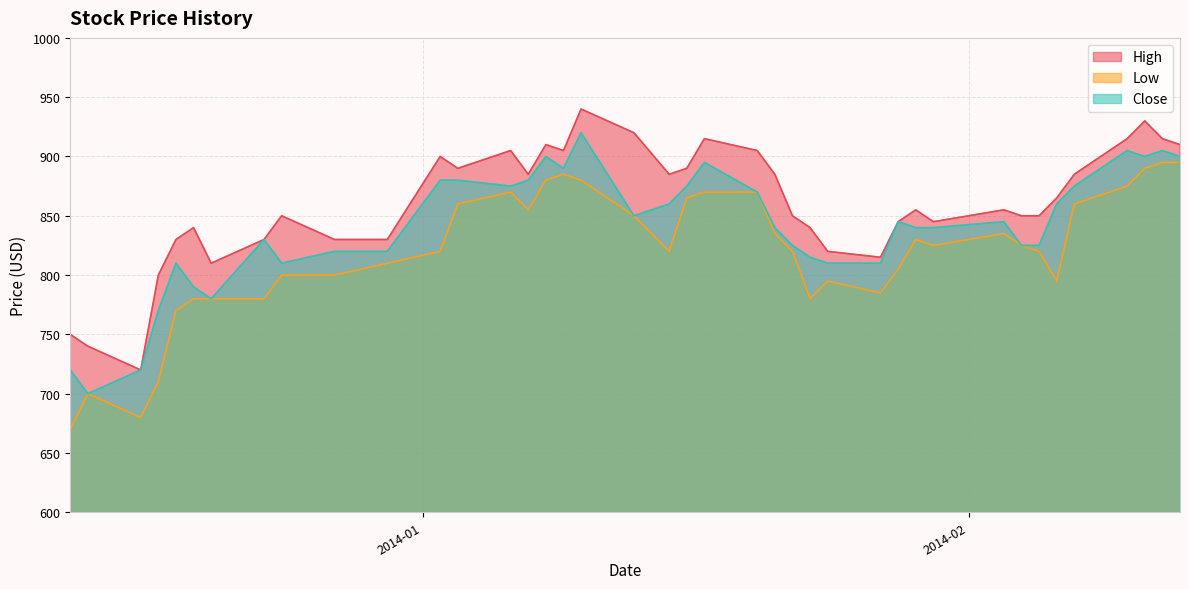

What is the smallest value displayed?

670